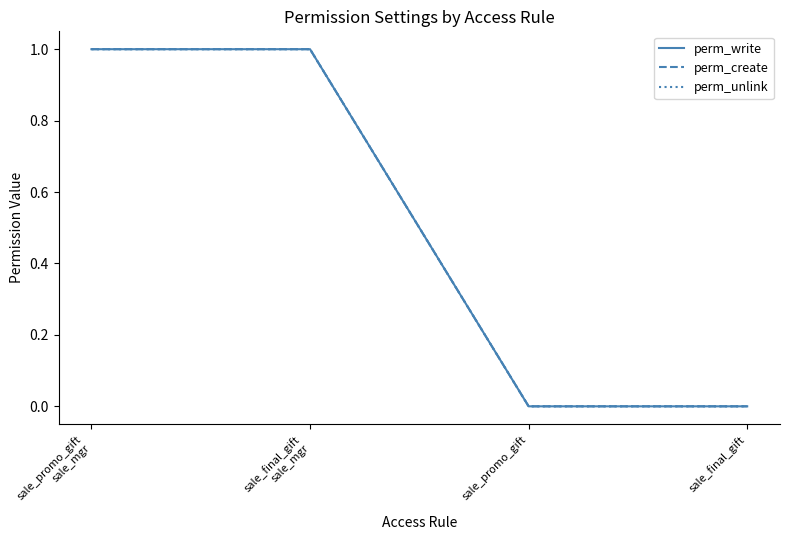

Count the perm_write values in the range 0 to 1.

4